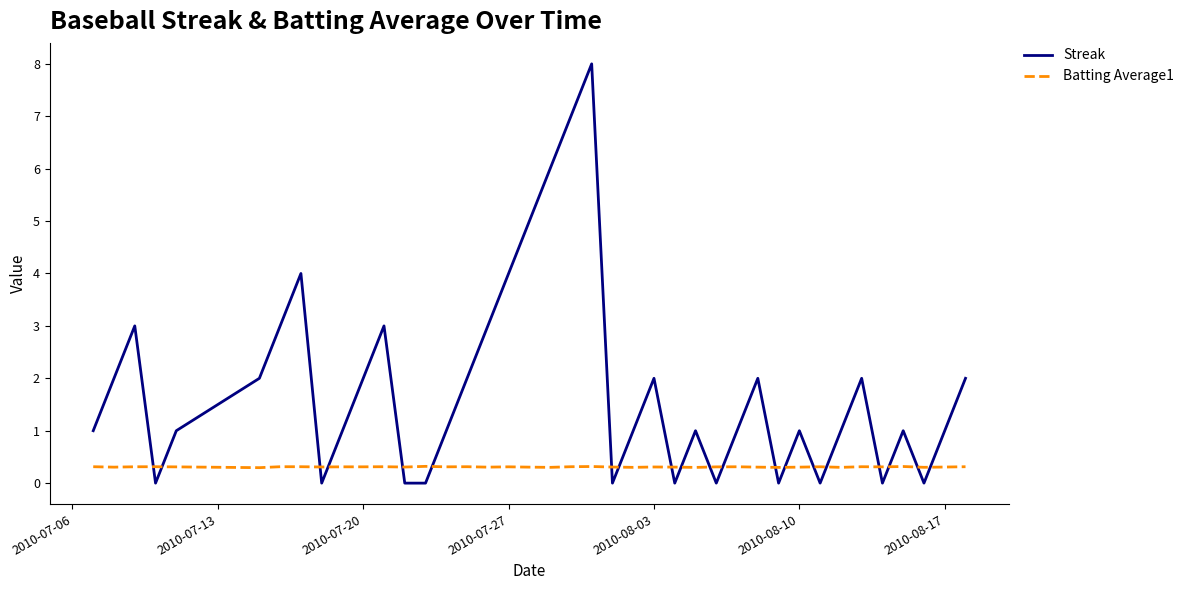

How many intersections are there between Batting Average1 and Streak?

20